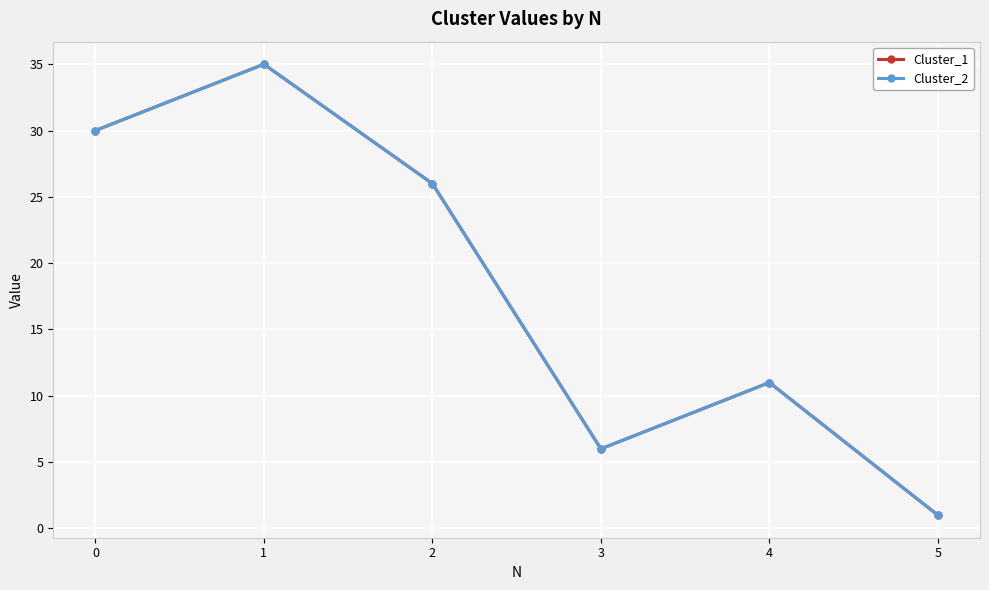

Which category has the highest value in the Cluster_1 series?

1